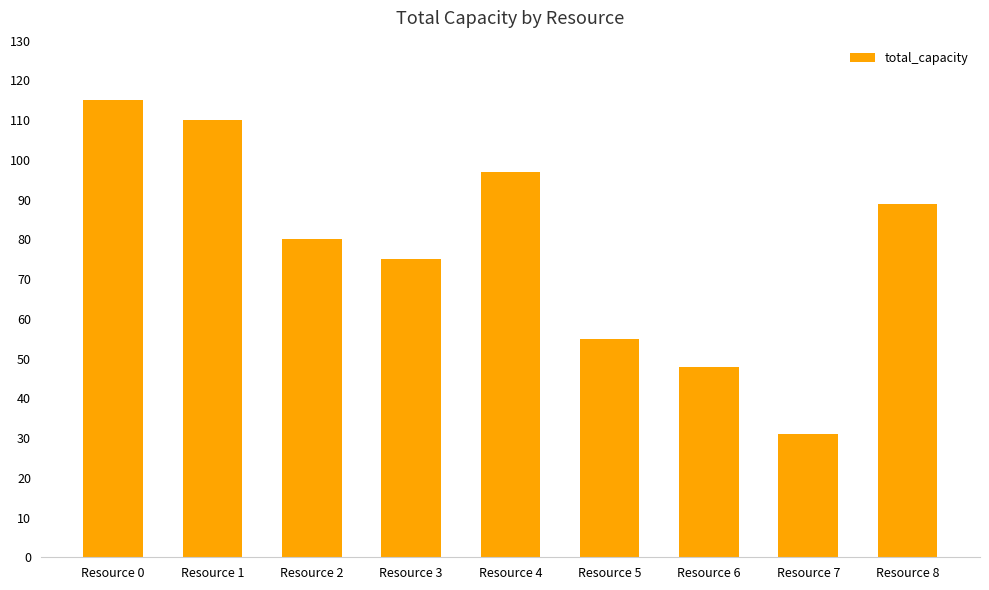

What is the maximum value shown in the chart?

115